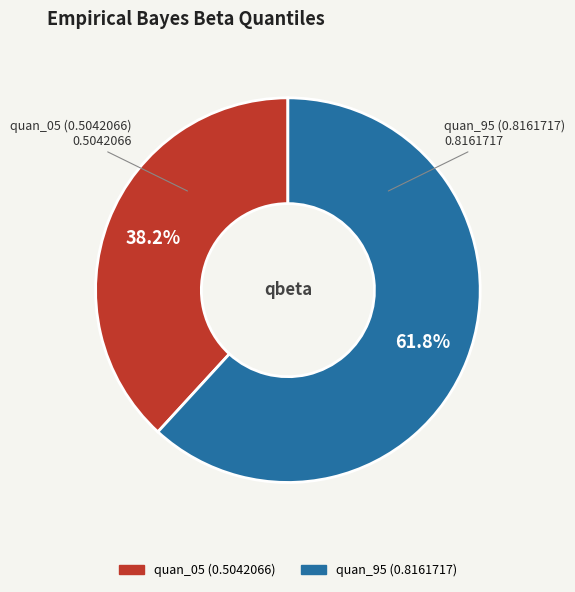

Combined, what portion of the pie is quan_95 (0.8161717) and quan_05 (0.5042066)?

100.0%